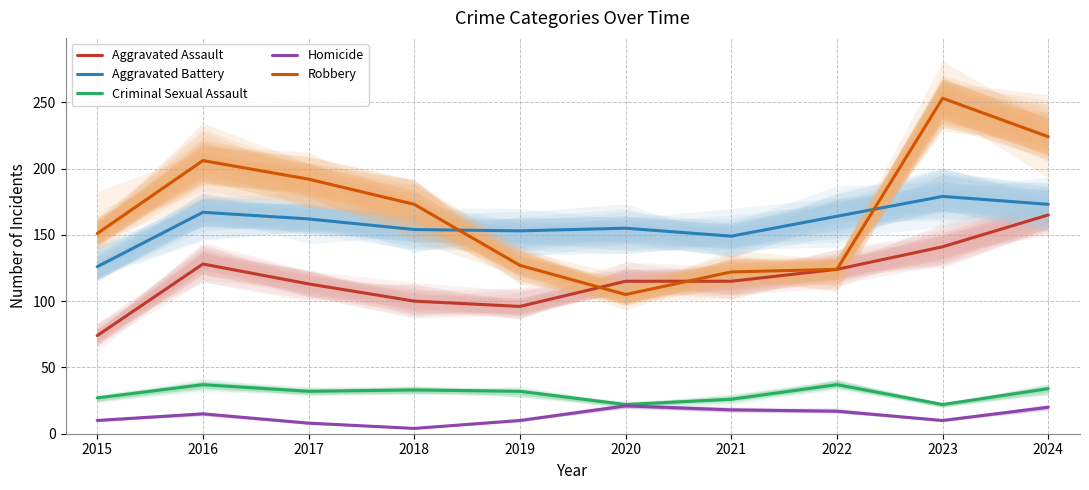

Reading right to left, what are all the values shown in this chart?

Aggravated Assault: 165	141	124	115	115	96	100	113	128	74
Aggravated Battery: 173	179	164	149	155	153	154	162	167	126
Criminal Sexual Assault: 34	22	37	26	22	32	33	32	37	27
Homicide: 20	10	17	18	21	10	4	8	15	10
Robbery: 224	253	124	122	105	127	173	192	206	151